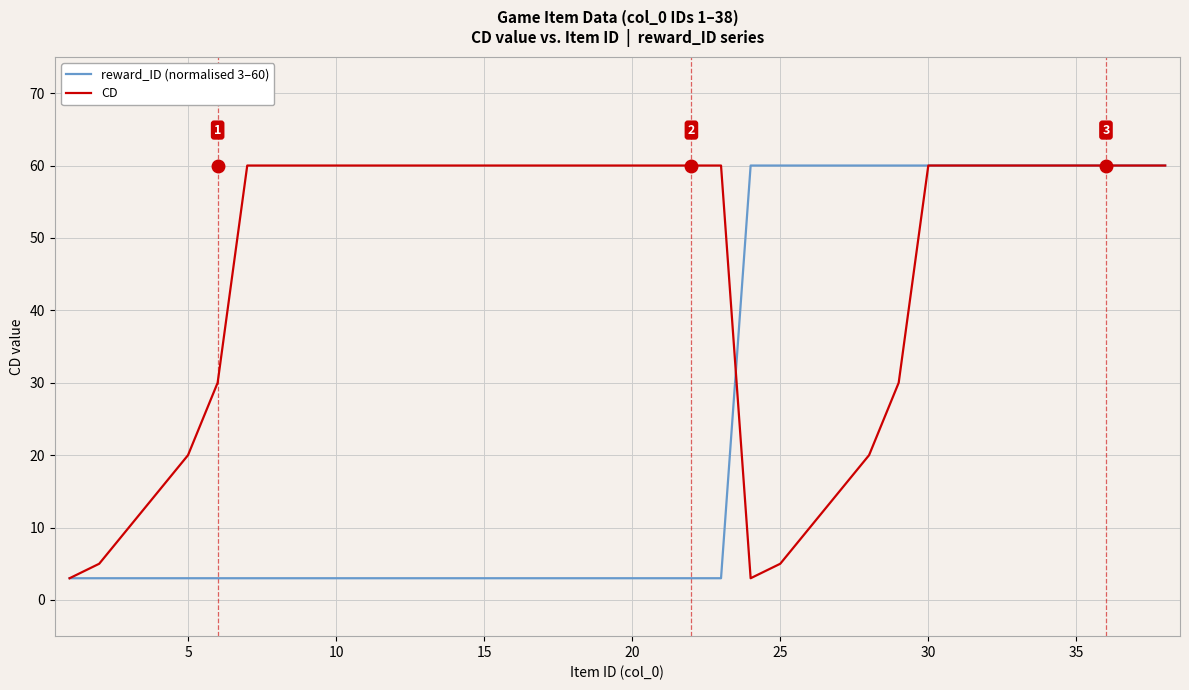

What is the greatest value displayed?

60.0